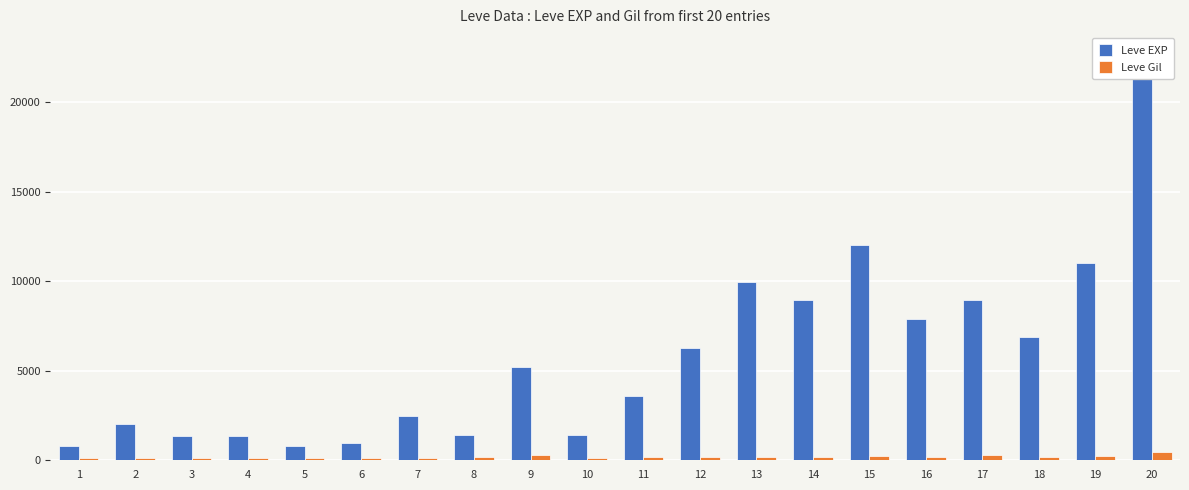

Reading right to left, extract all data points from this chart.

Leve EXP: 20=22790	19=11040	18=6880	17=8930	16=7880	15=12030	14=8930	13=9990	12=6280	11=3600	10=1420	9=5220	8=1420	7=2490	6=980	5=800	4=1330	3=1330	2=2040	1=800
Leve Gil: 20=468	19=230	18=175	17=284	16=168	15=230	14=169	13=191	12=169	11=170	10=140	9=293	8=169	7=139	6=112	5=112	4=115	3=114	2=114	1=113